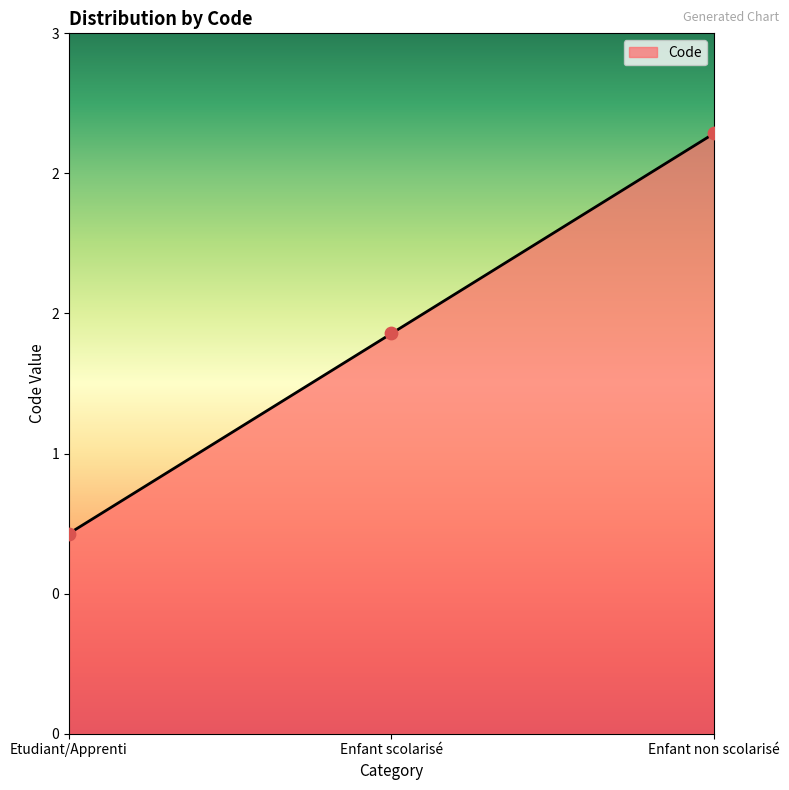

Between Etudiant/Apprenti and Enfant non scolarisé, which is larger?

Enfant non scolarisé